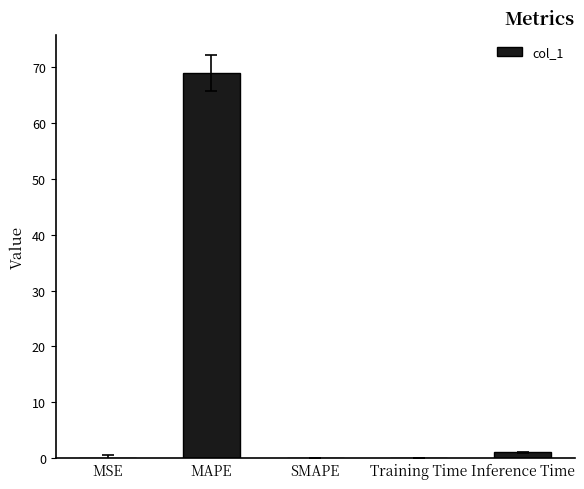

What is the greatest value displayed?

68.9